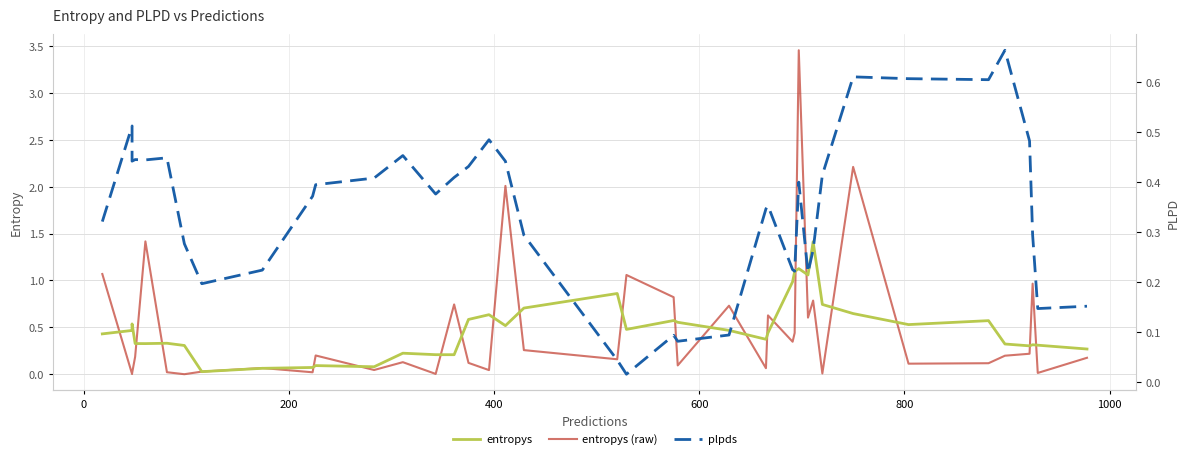

What are all the series names shown in the legend?

entropys, entropys (raw), plpds